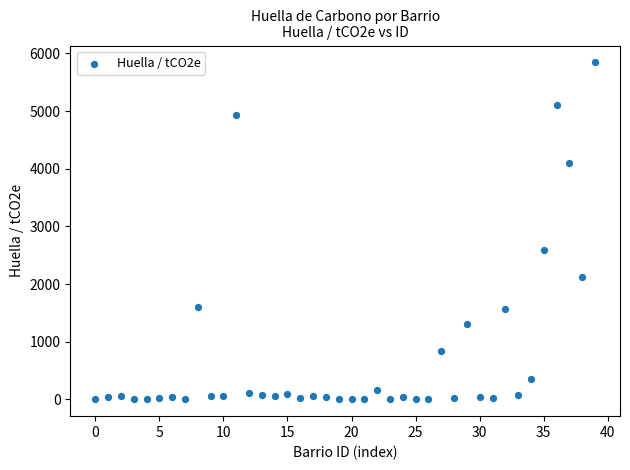

What is the range of Y values (max minus min)?

5842.6